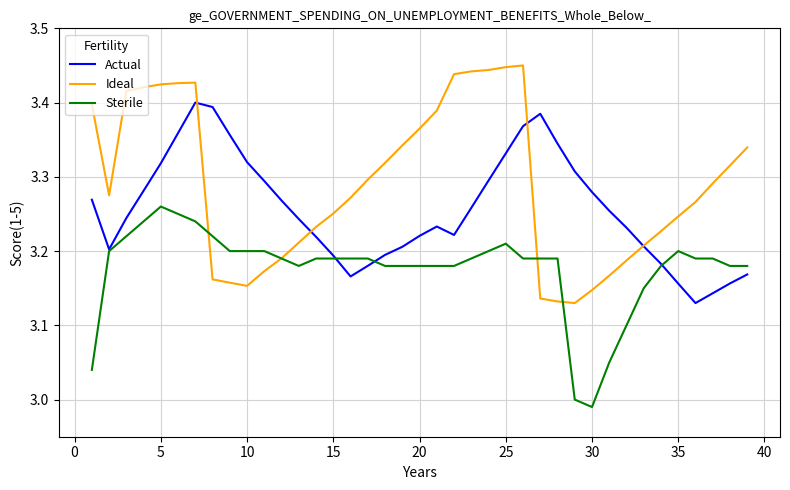

Which series has the largest total across all categories?

Ideal